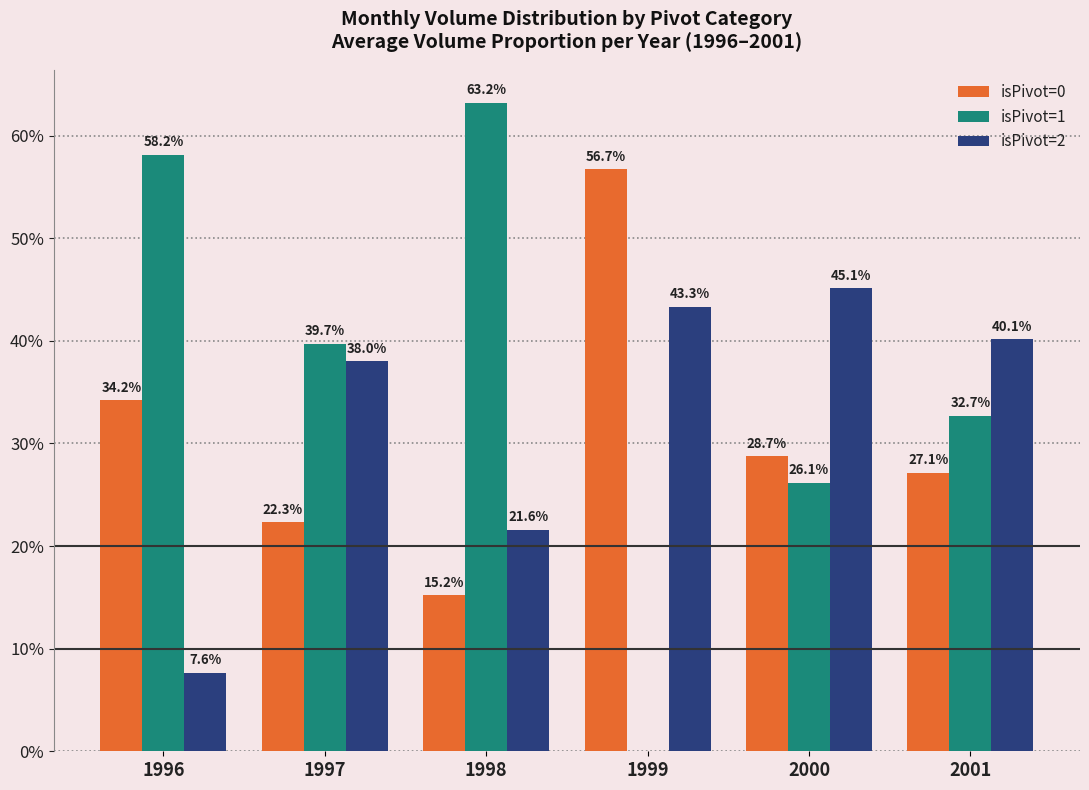

How many data points in isPivot=0 are above 28?

3